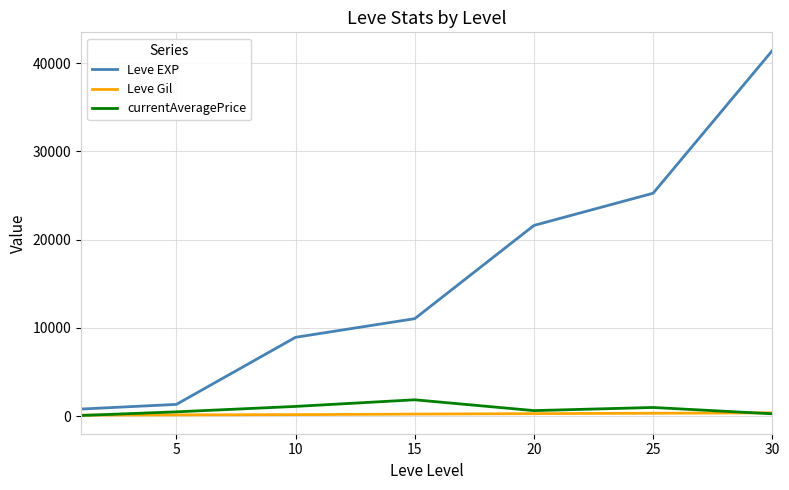

What is the greatest value displayed?

41410.0